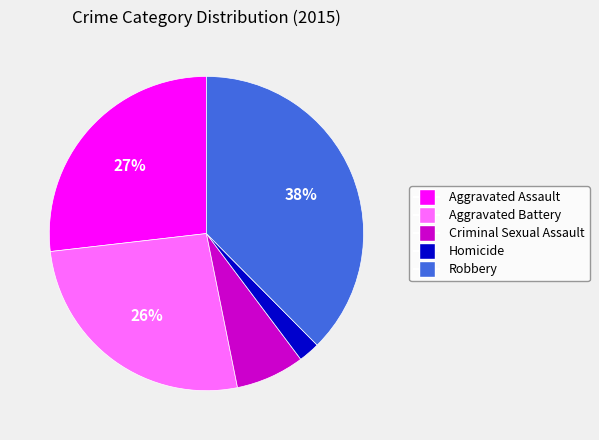

To the nearest percent, what is the combined percentage of Criminal Sexual Assault and Robbery?

45%